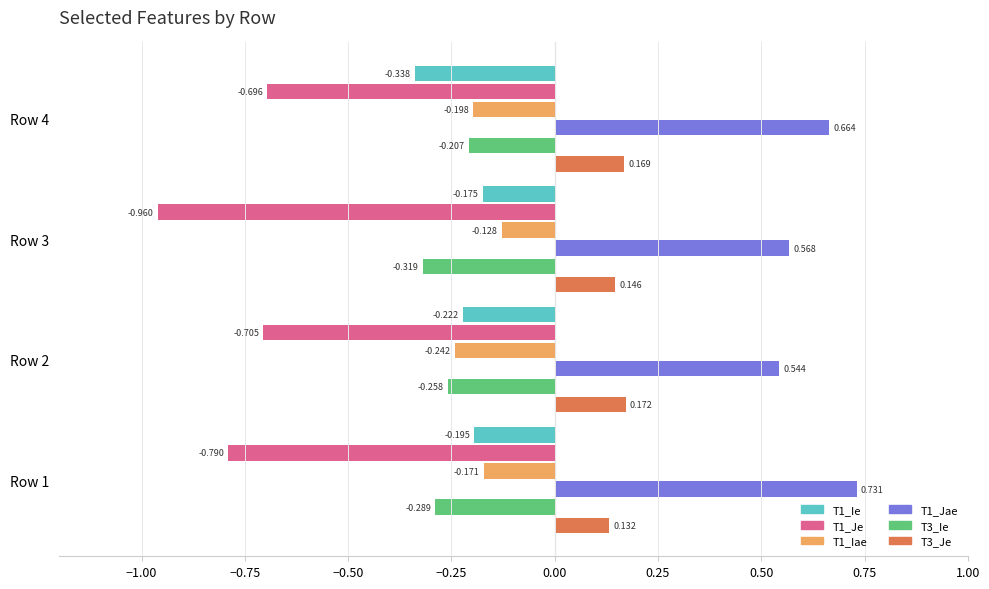

How many series are shown in this chart?

6